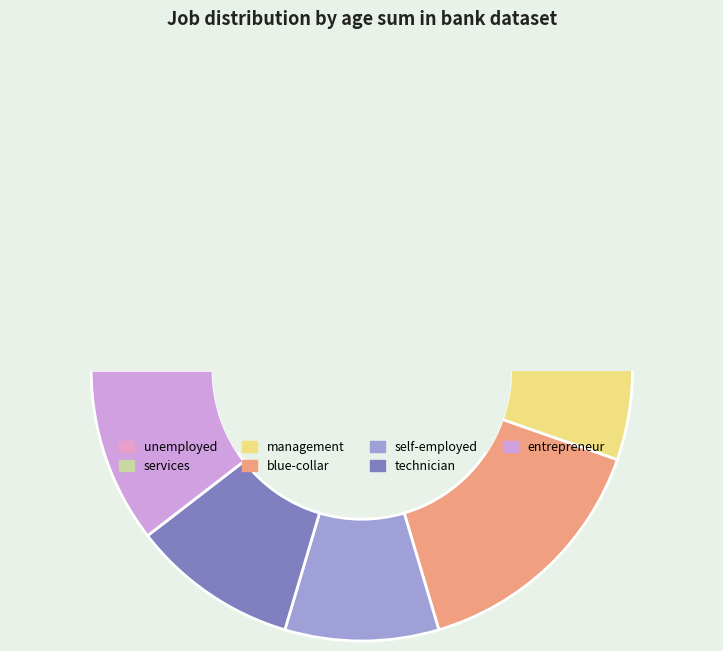

Combined, do unemployed and blue-collar account for over 50%?

No